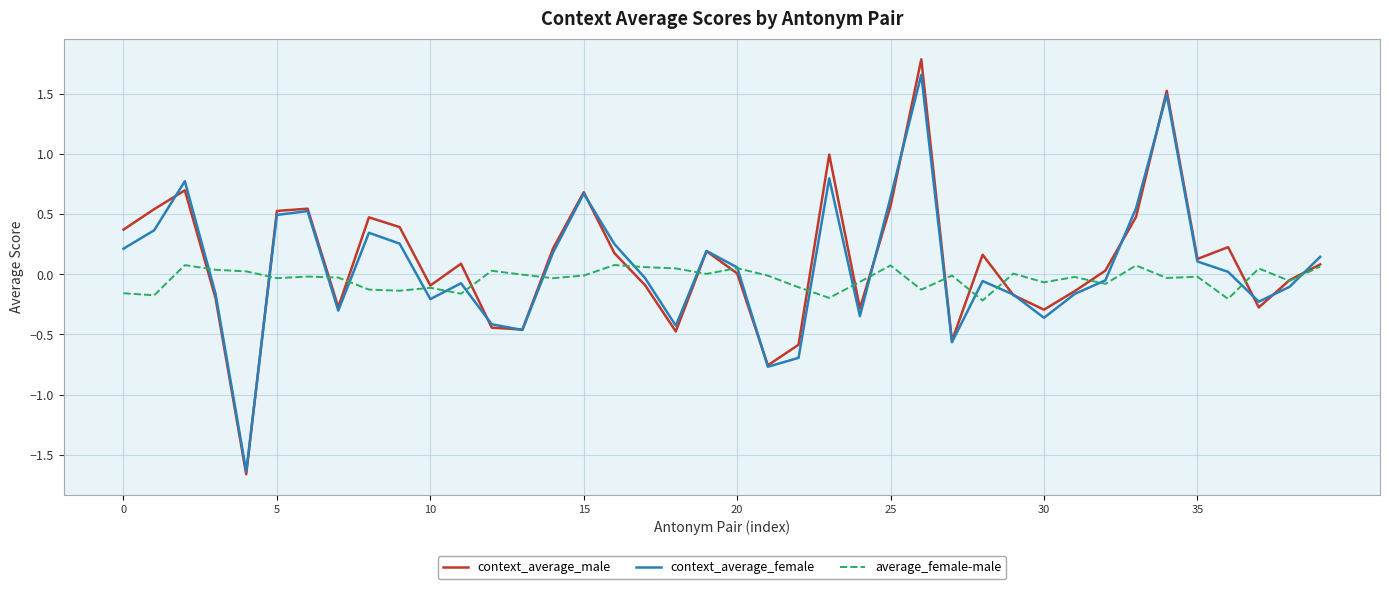

What is the maximum value shown in the chart?

1.8